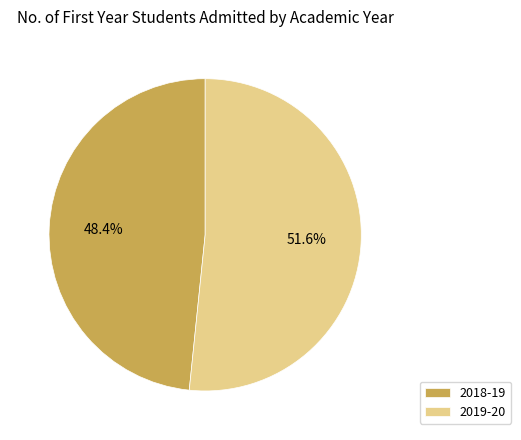

What is the total percentage of 2018-19 and 2019-20?

100.0%